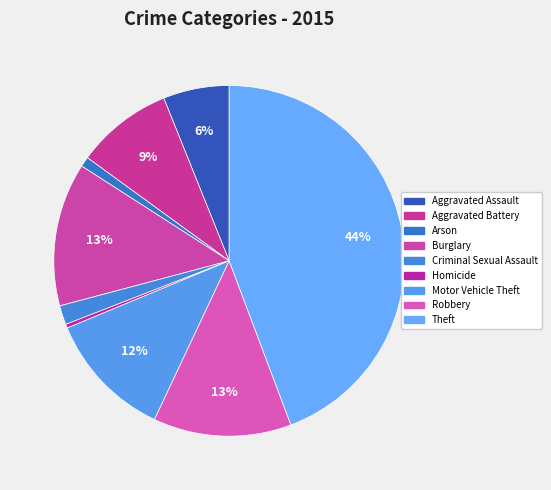

To the nearest percent, what portion does Motor Vehicle Theft represent?

12%